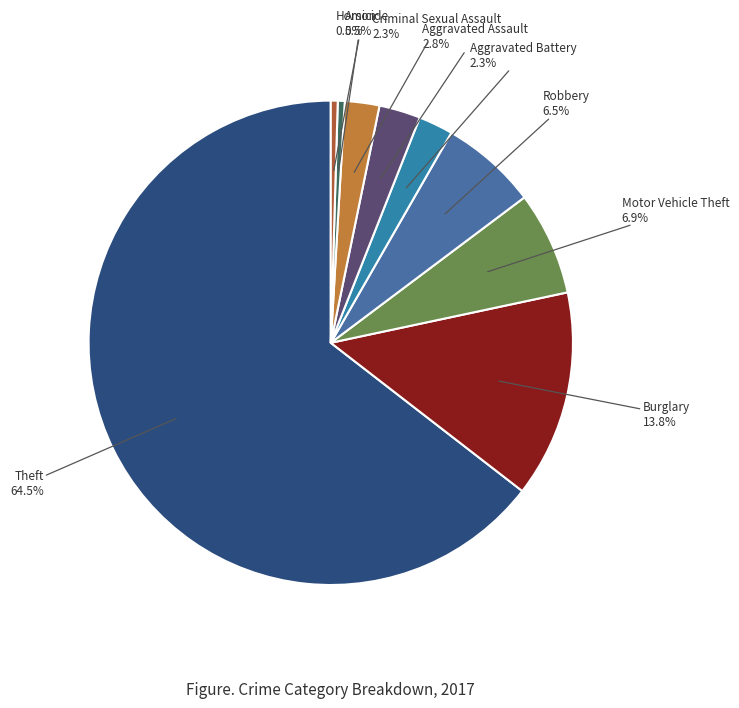

What is the smallest slice in the pie chart?

Arson